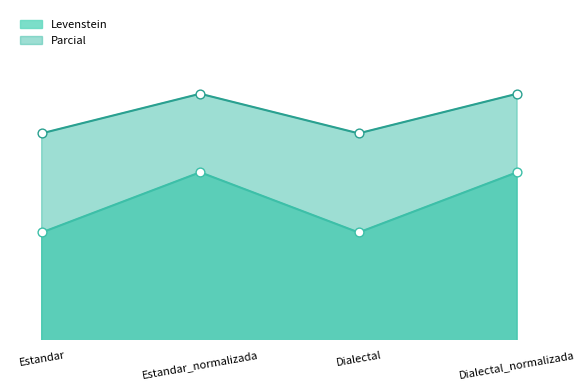

What are all the series names shown in the legend?

Levenstein, Parcial